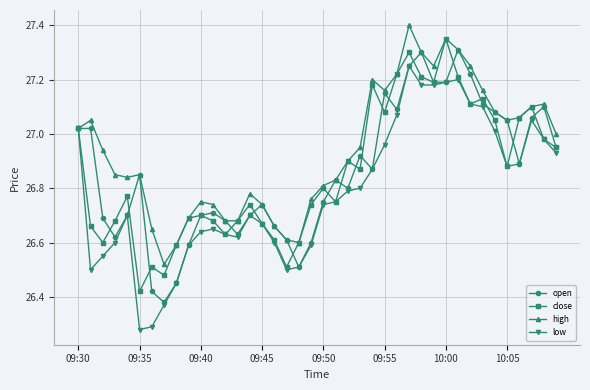

Which series has the largest total across all categories?

high